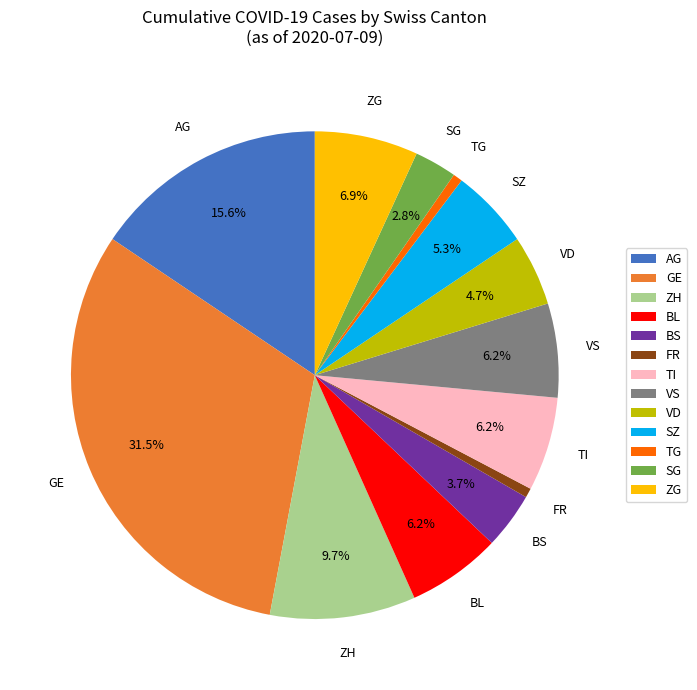

What percentage is NOT represented by VD?

95.3%